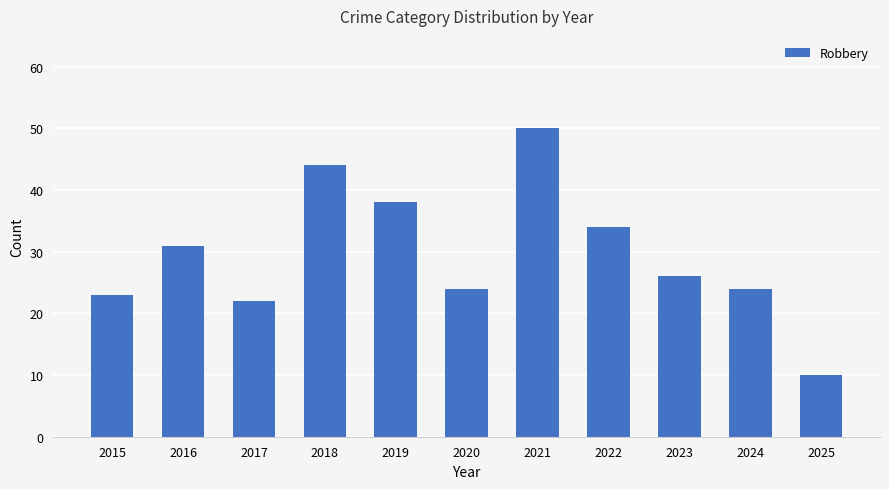

How many values are below 26?

5